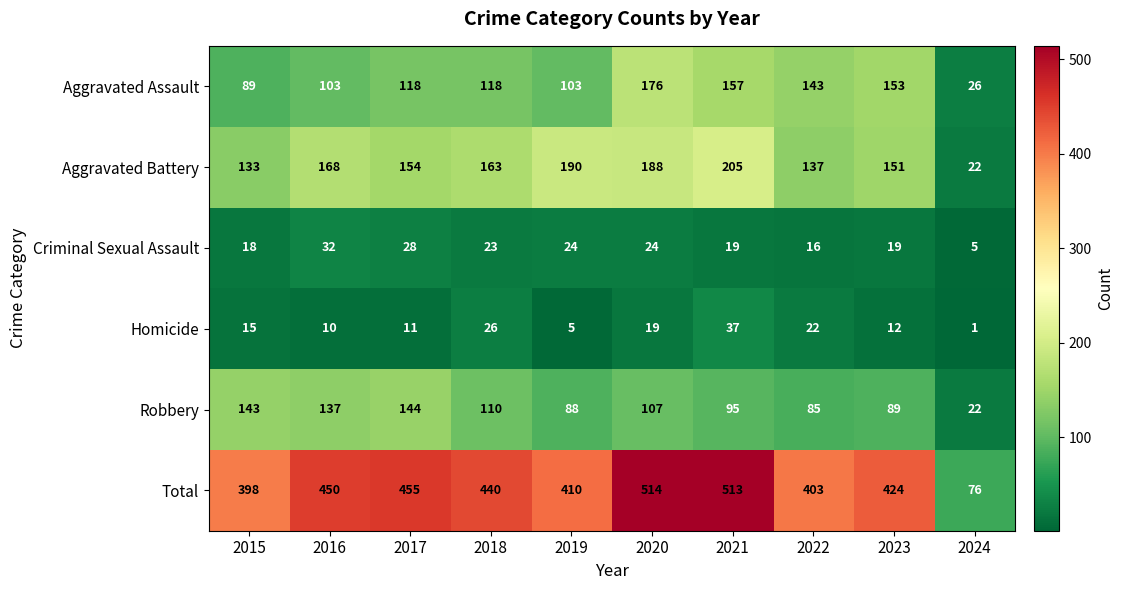

How many data points does each series have?

10